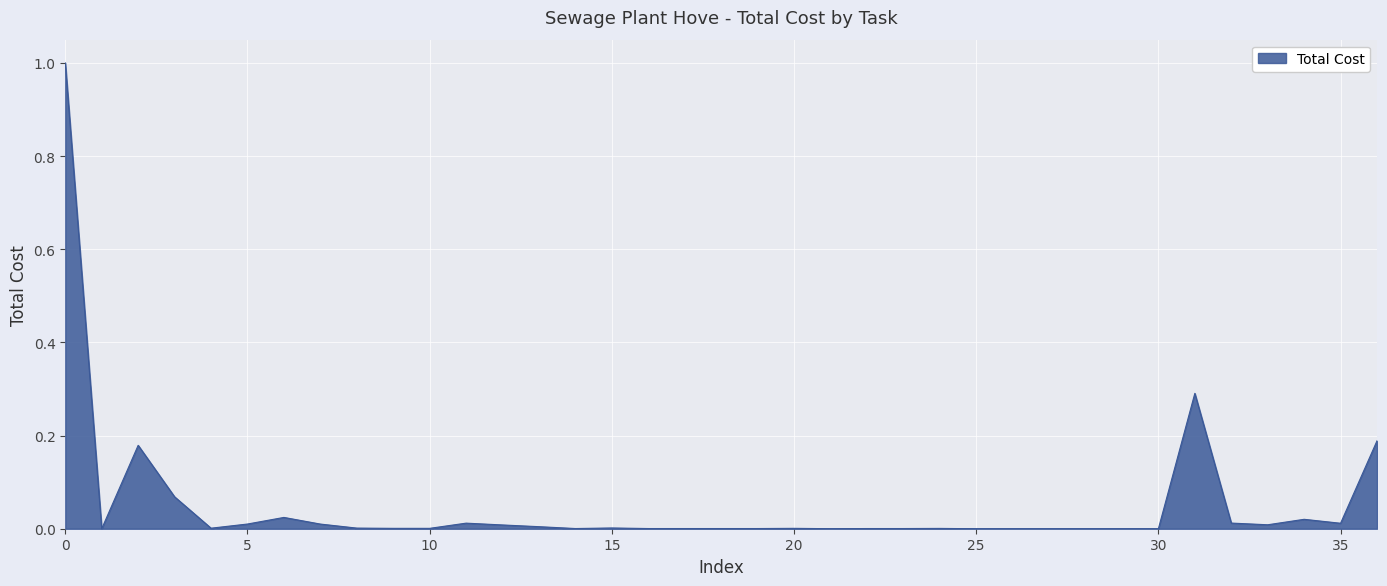

What is the greatest value displayed?

1.0